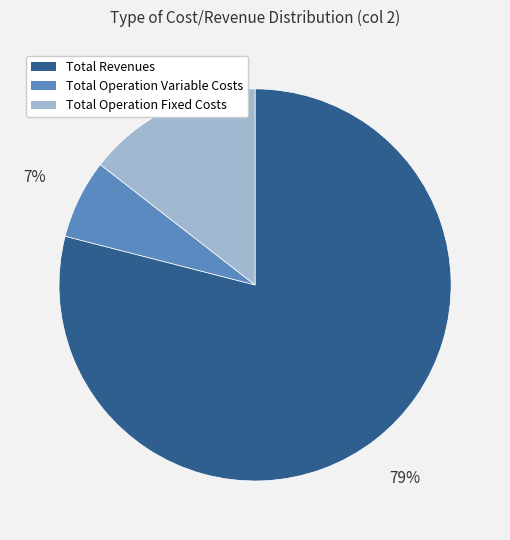

Does any single category account for the majority?

Yes